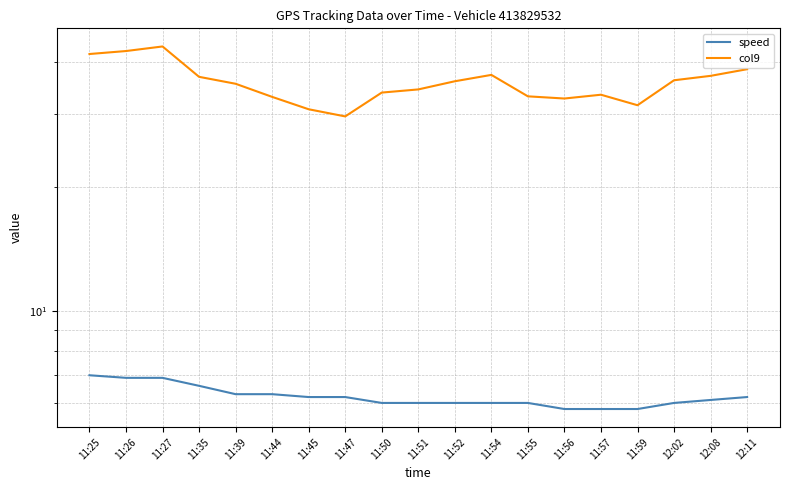

What is the label of the 6th point from the left?

11:44